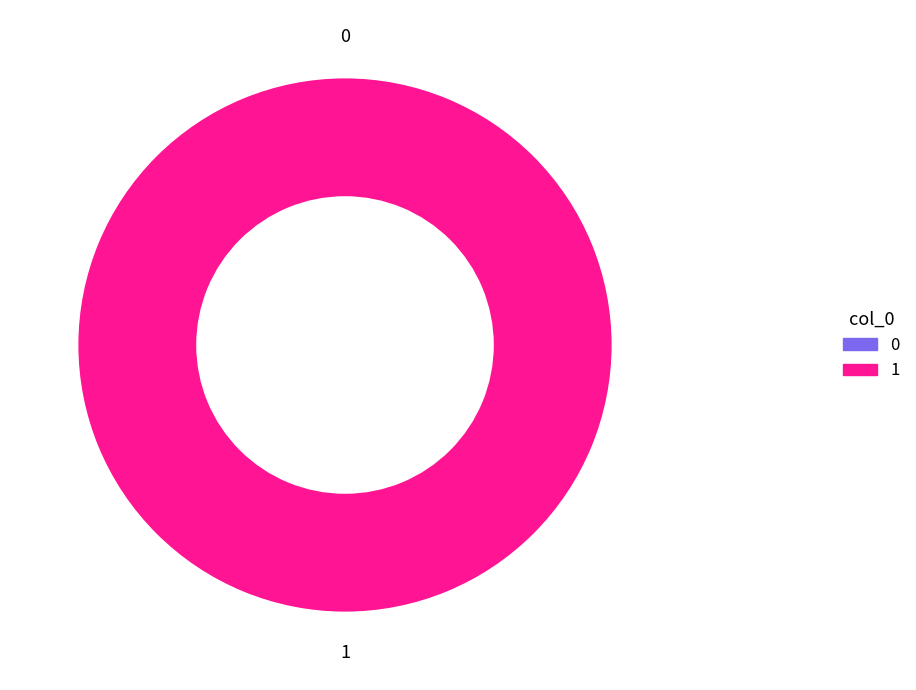

True or false: 1 accounts for 91% of the total.

False